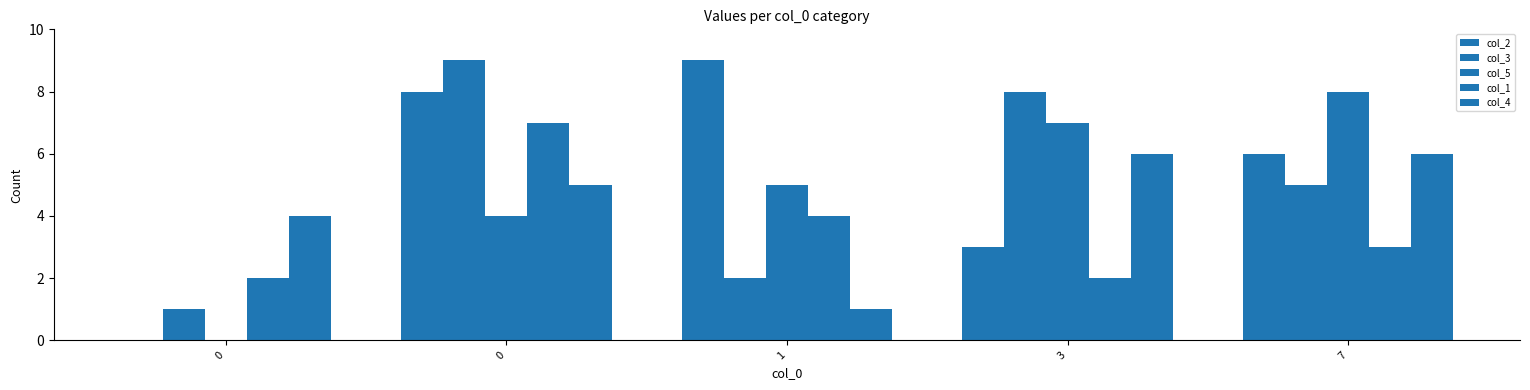

What is the difference between the second highest and second lowest values in the col_1 series?

2